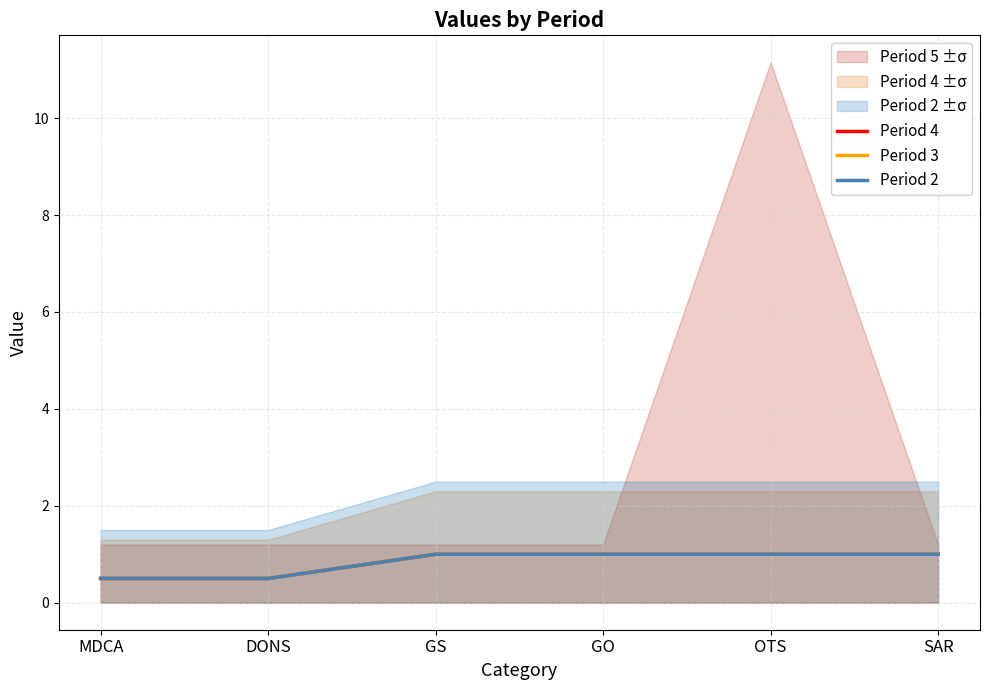

What is the label of the 5th point from the right?

DONS